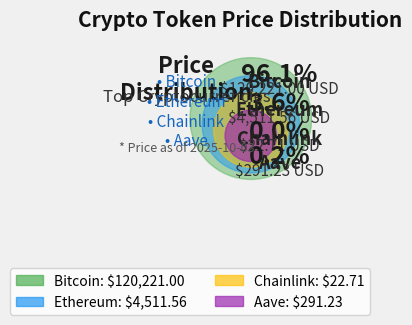

Is Ethereum the majority of the pie?

No